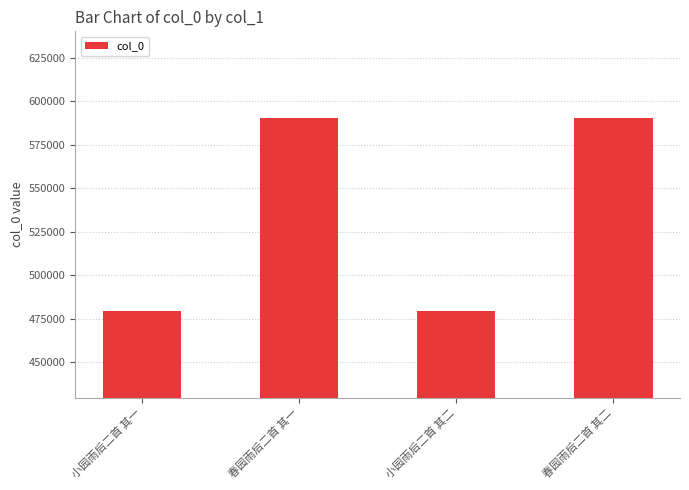

What is the ratio of the value at 小园雨后二首 其二 to the value at 小园雨后二首 其一?

1.0